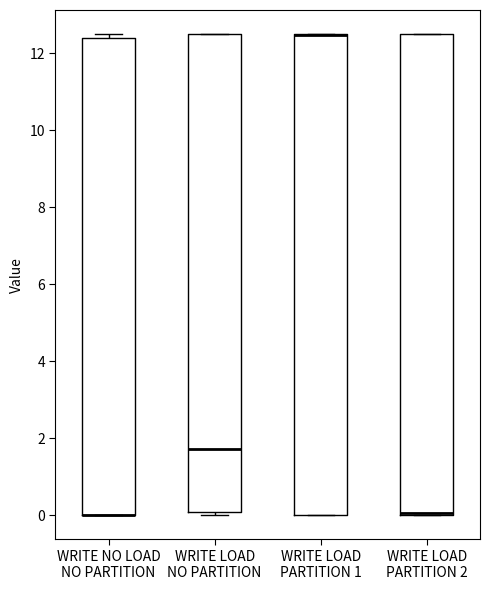

Where is the upper edge of the box for WRITE LOAD NO PARTITION on the y-axis? The values are not printed on the chart, so give them approximately, as read against the axis.

12.4